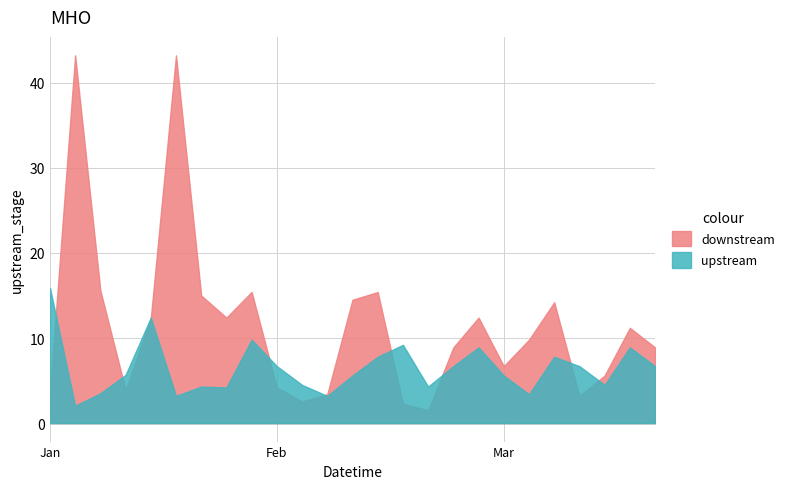

Where does the upstream series first go above 5?

Jan